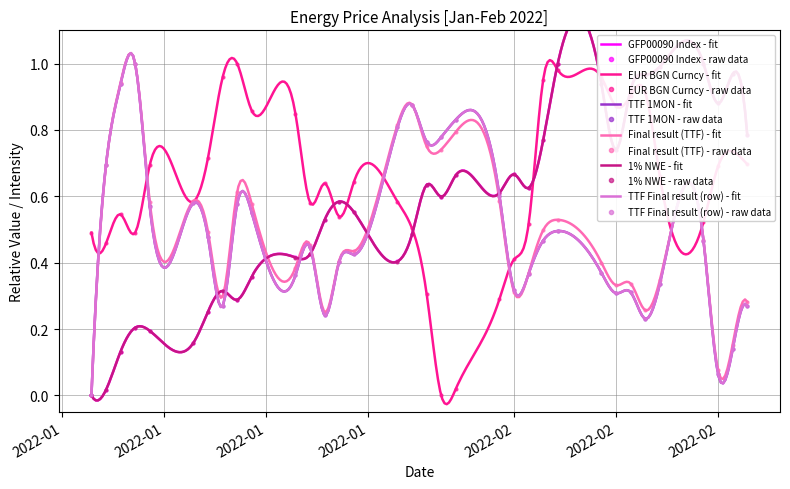

True or false: 1% NWE has more than 0 interior local peaks.

True